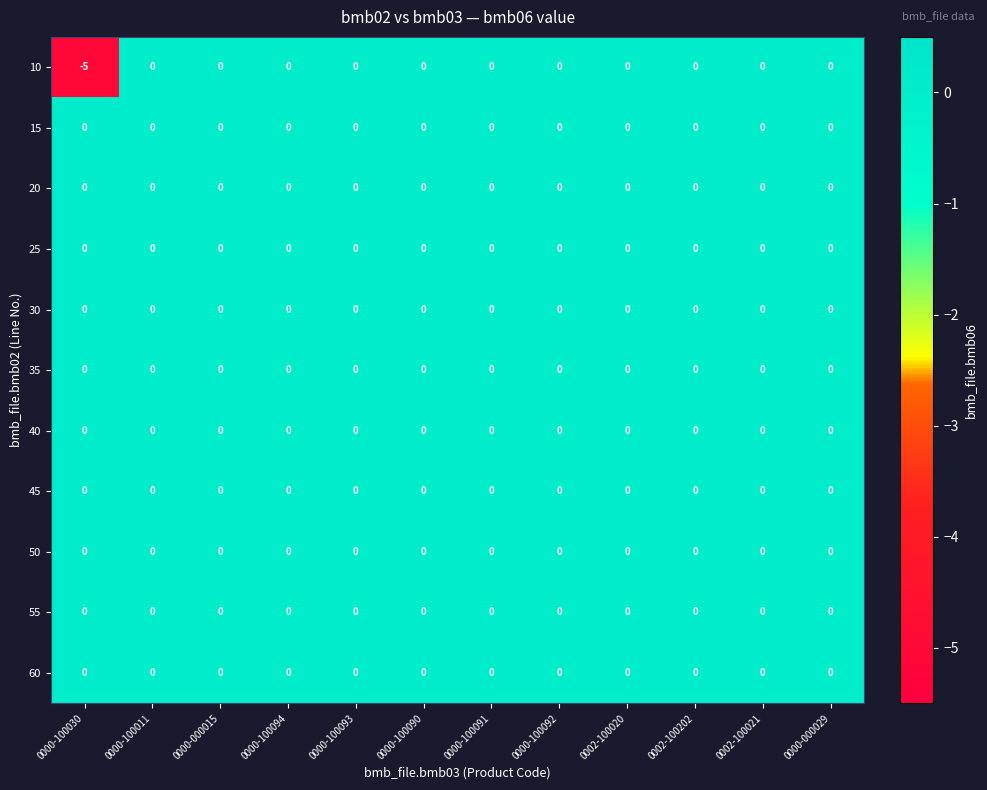

The 50 series shows 0 at 0000-100092. True or false?

True